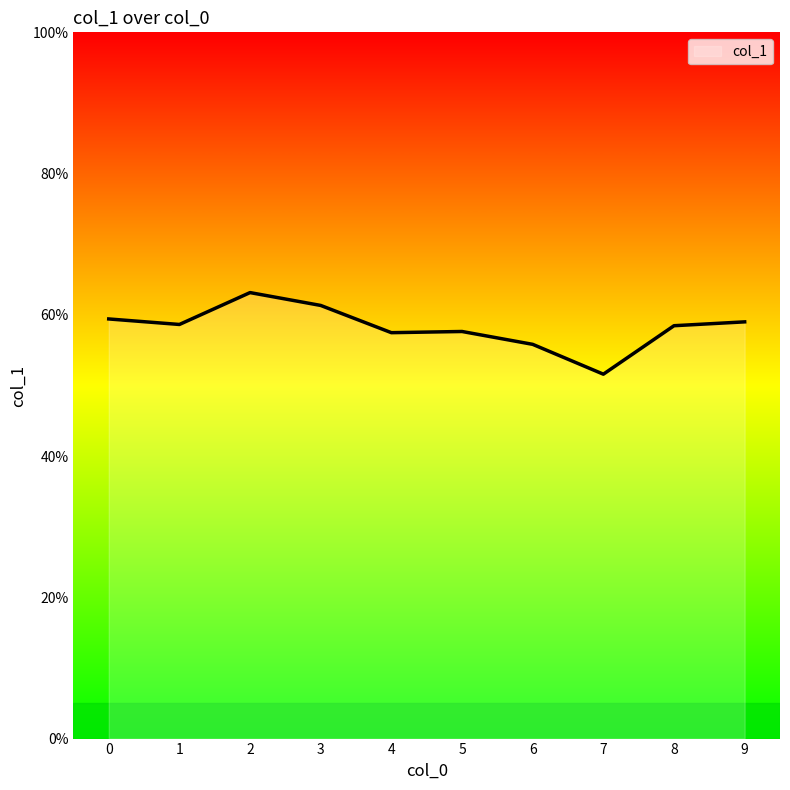

Where is the first local maximum?

2